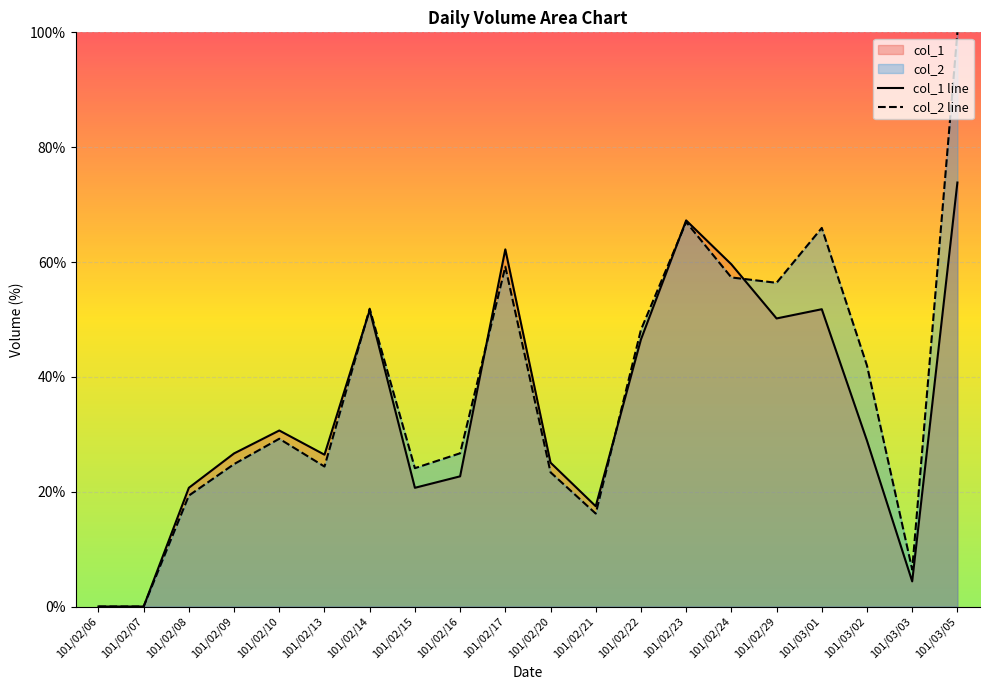

How many interior local peaks does the col_1 series have?

5